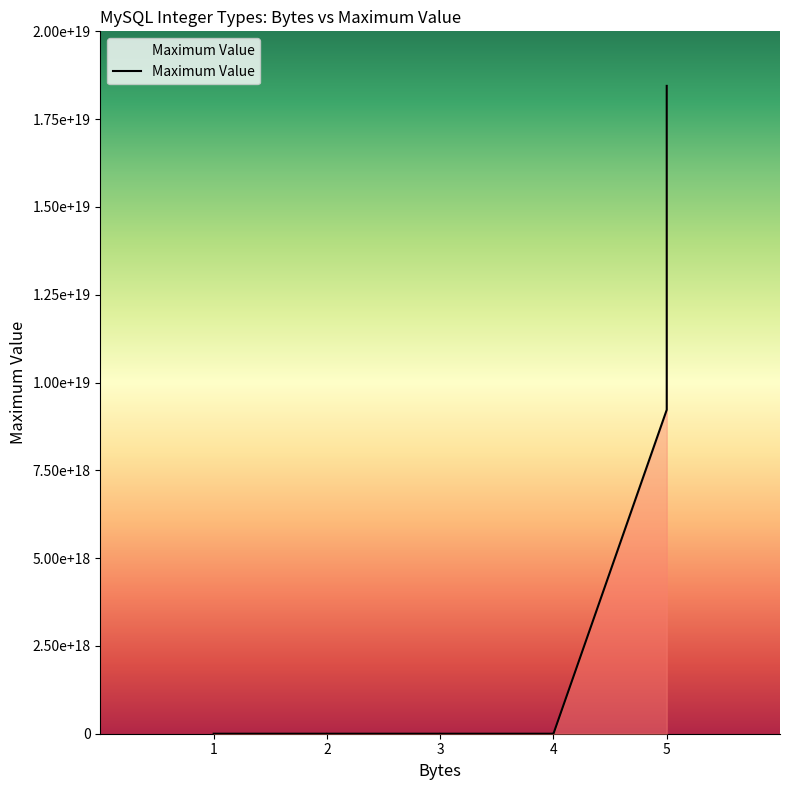

How many data points are above 16777215?

4